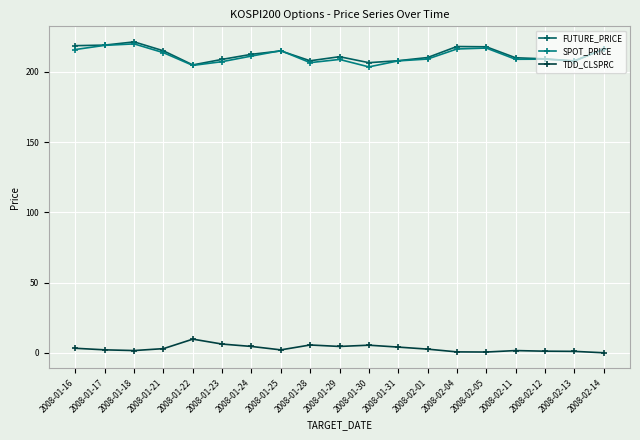

The SPOT_PRICE series shows 70.8 at 2008-02-13. True or false?

False